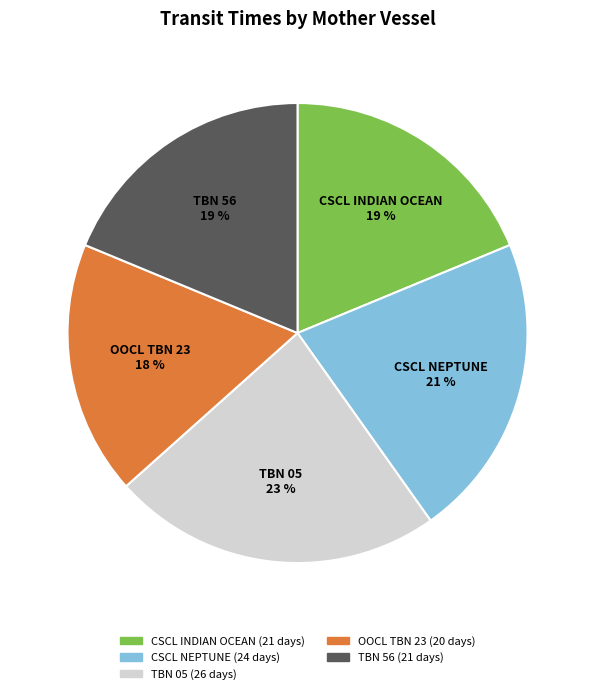

To the nearest percent, what is the combined percentage of TBN 56 and TBN 05?

42%